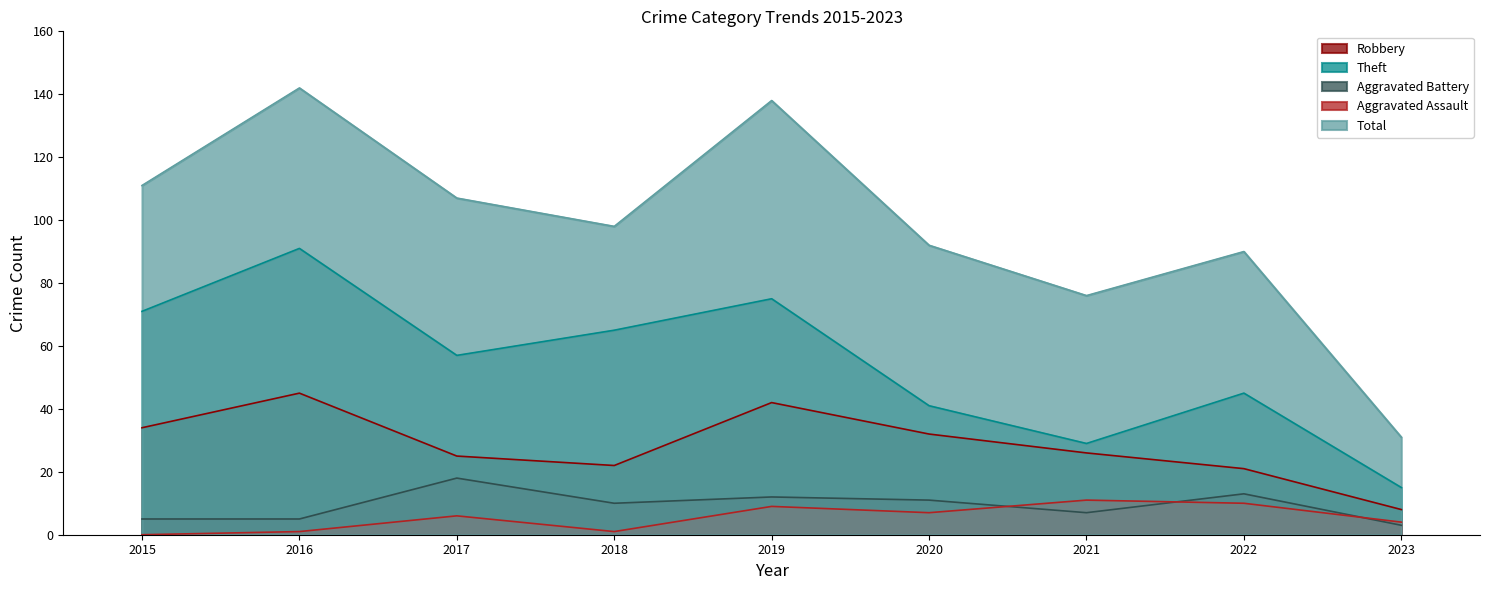

Which series has the largest total across all categories?

Total